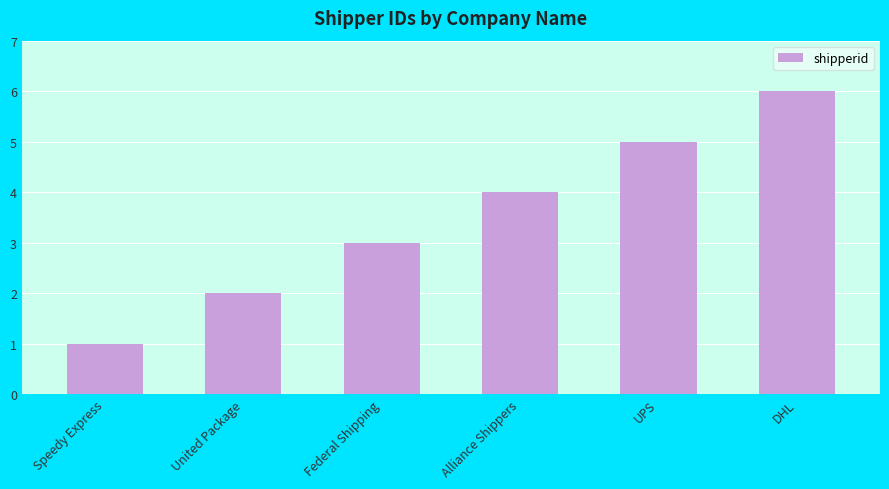

At which category does the chart reach its peak across all series?

DHL